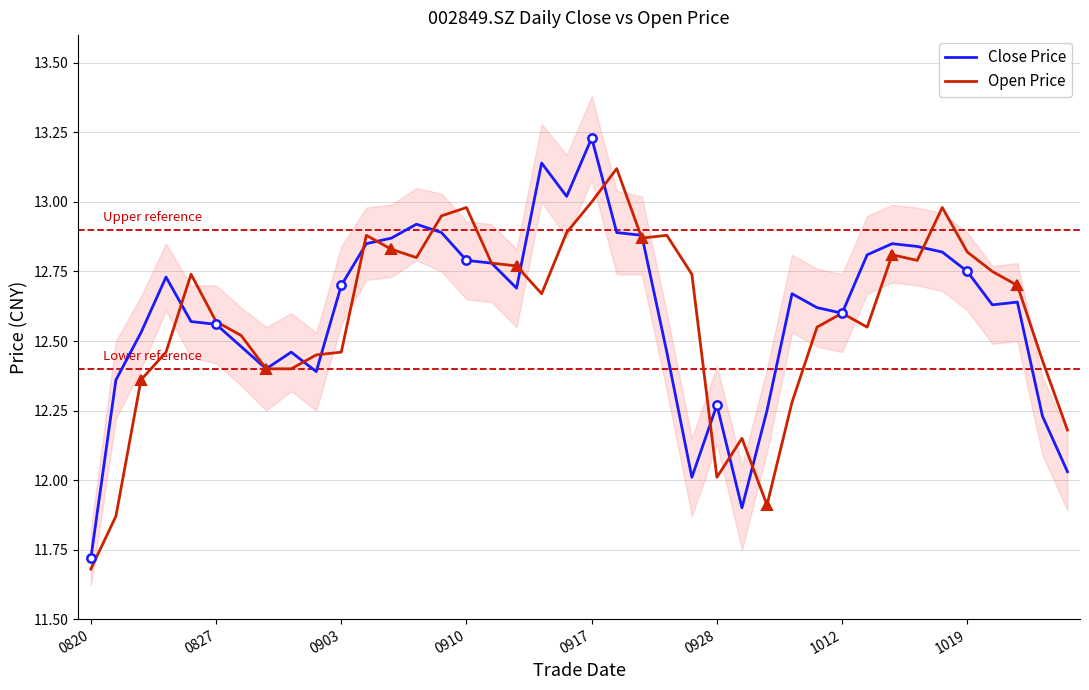

At which label does Close Price reach its peak?

0917